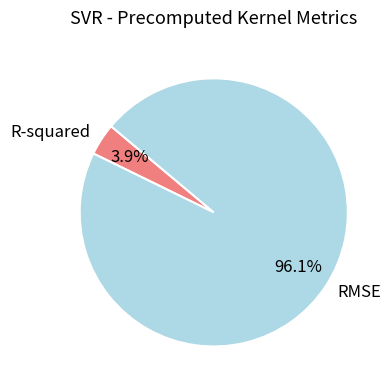

Is there a majority slice in this chart?

Yes